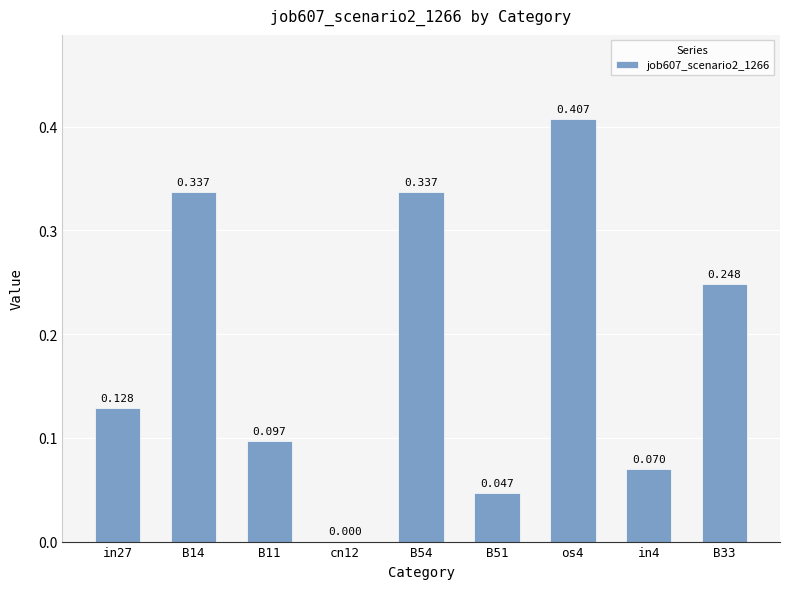

Are the bars horizontal?

No